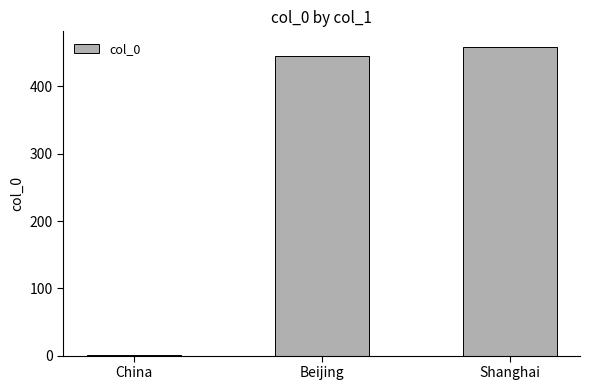

What is the sum of all values?

906